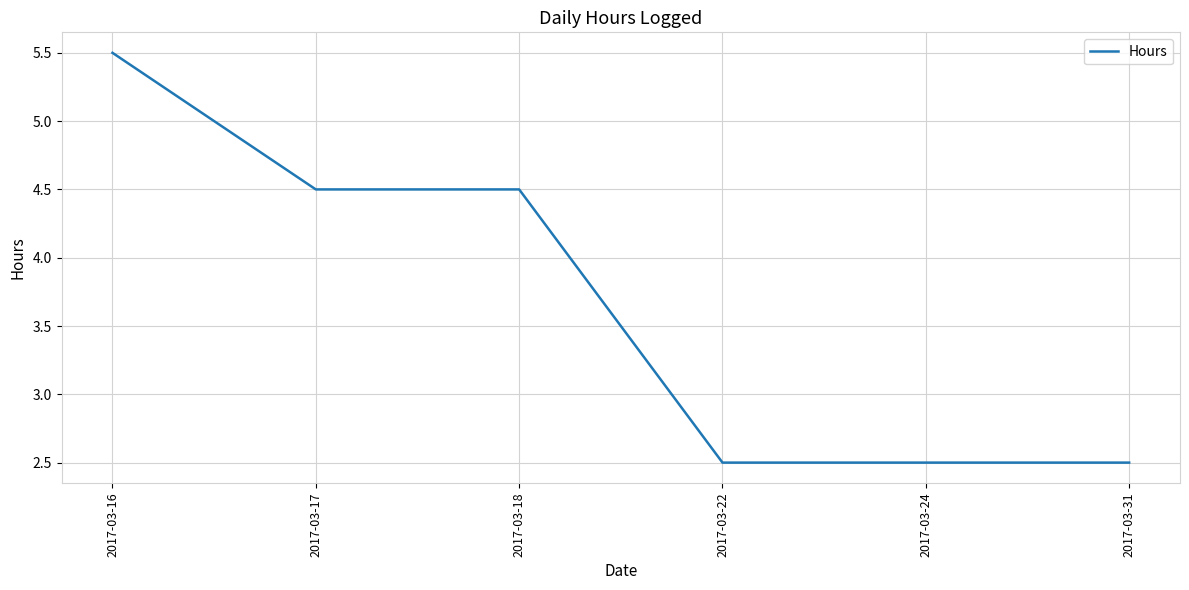

What is the ratio of the value at 2017-03-24 to the value at 2017-03-31?

1.0